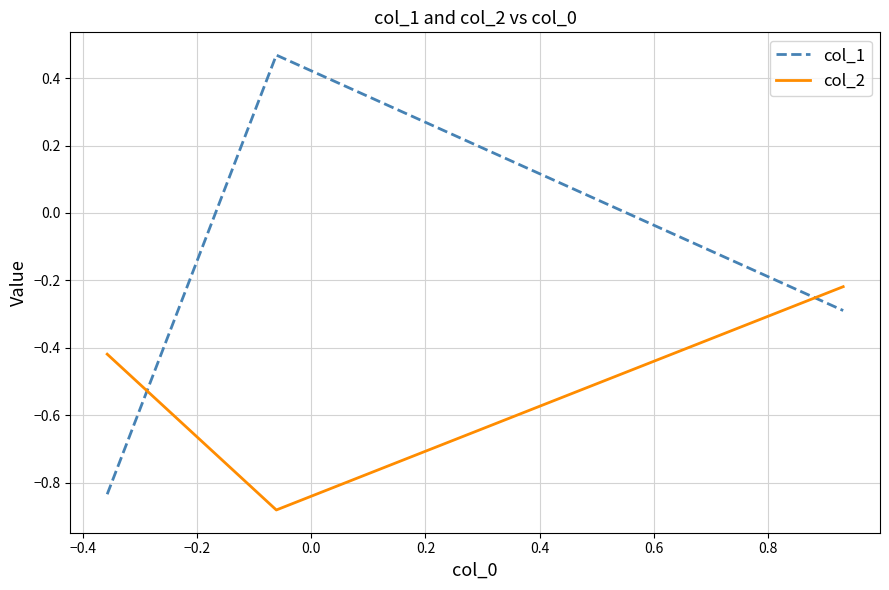

What is the average value of the col_2 series?

-0.5